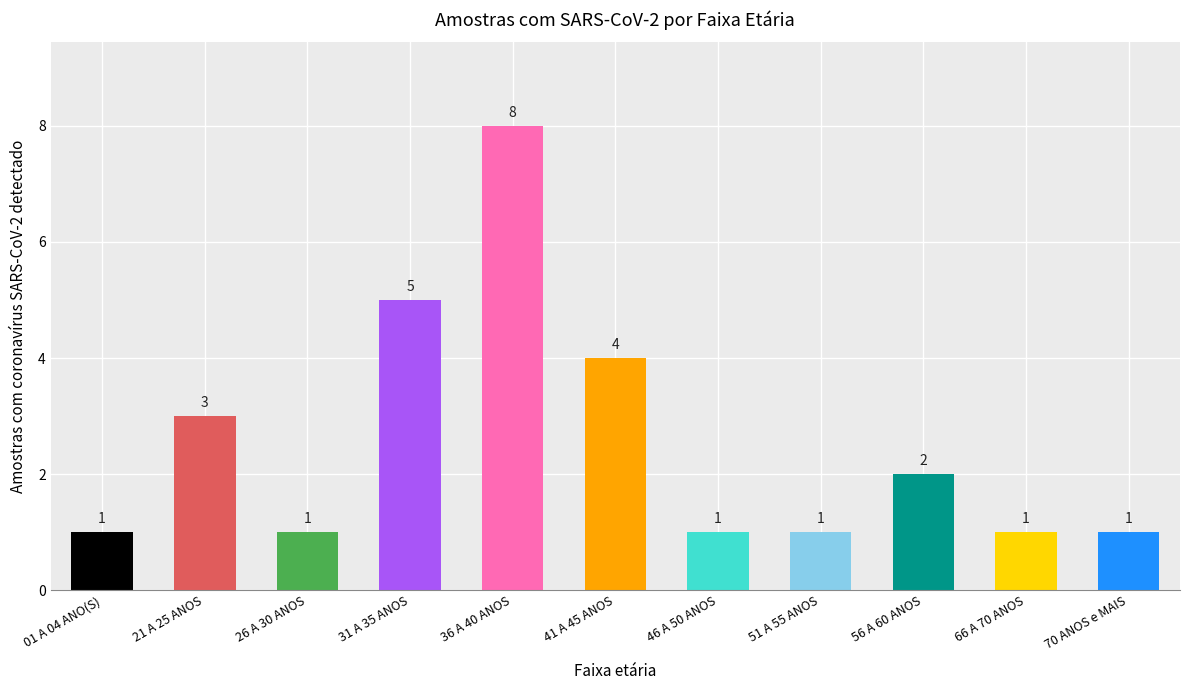

What is the value of the 4th bar from the left?

5